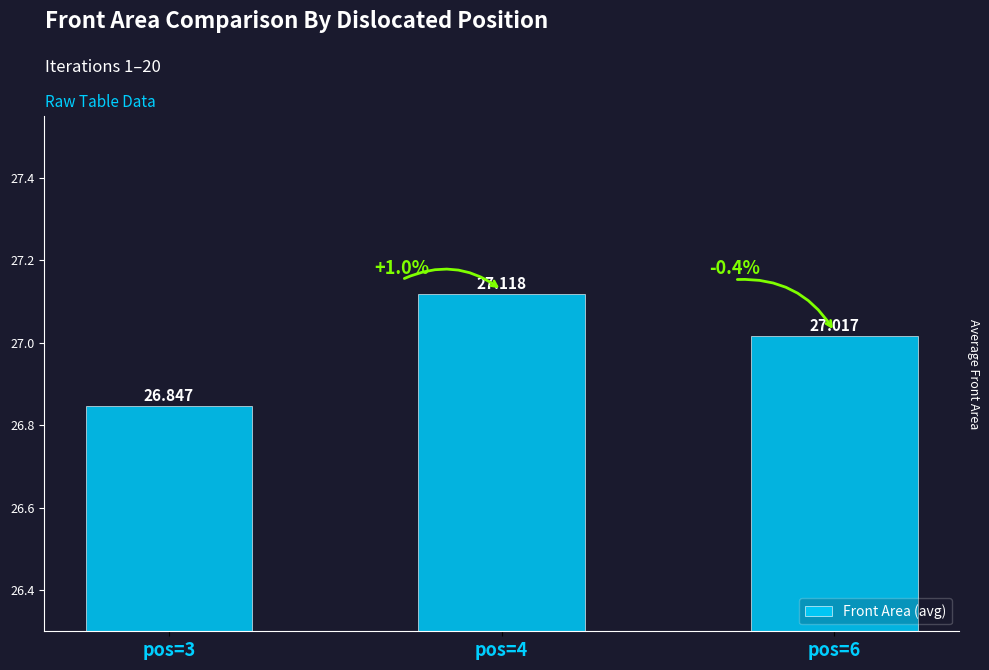

Between pos=3 and pos=4, which is larger?

pos=4